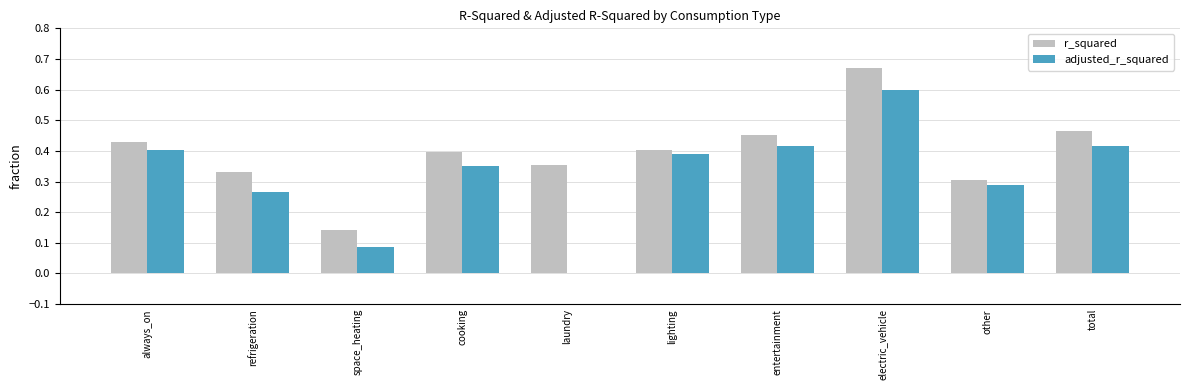

Which series has the largest total across all categories?

r_squared